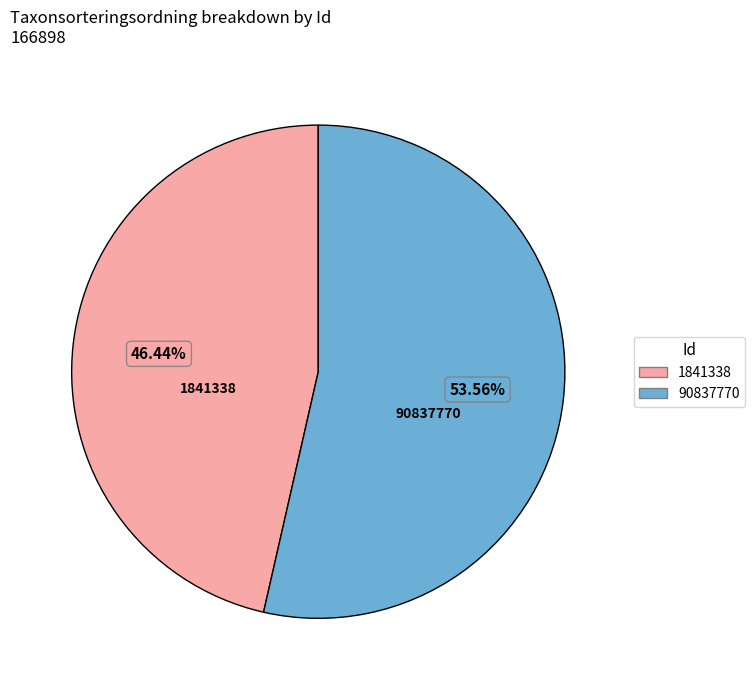

Is there a majority slice in this chart?

Yes